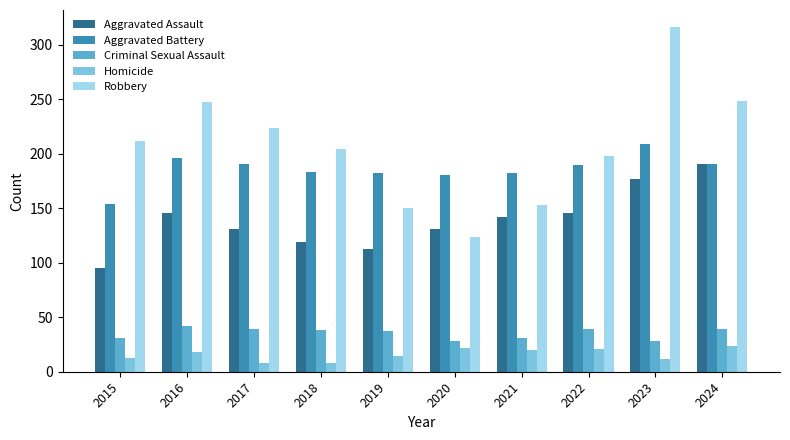

Which series has the widest spread of values?

Robbery